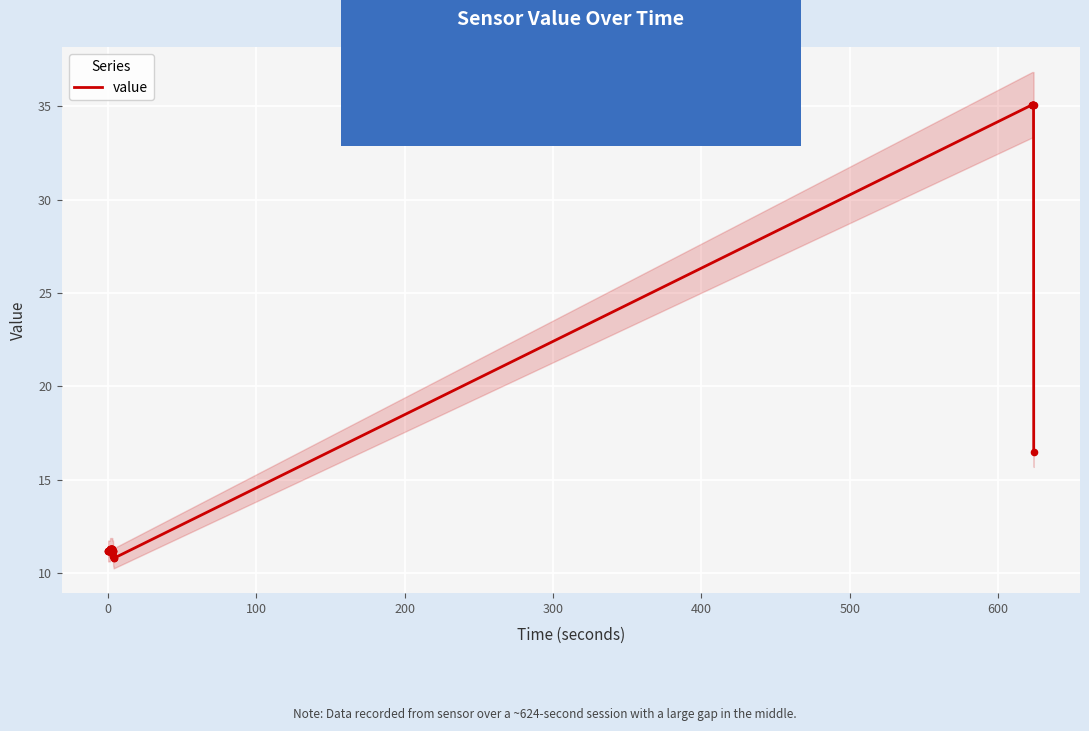

What is the minimum value for value?

10.8